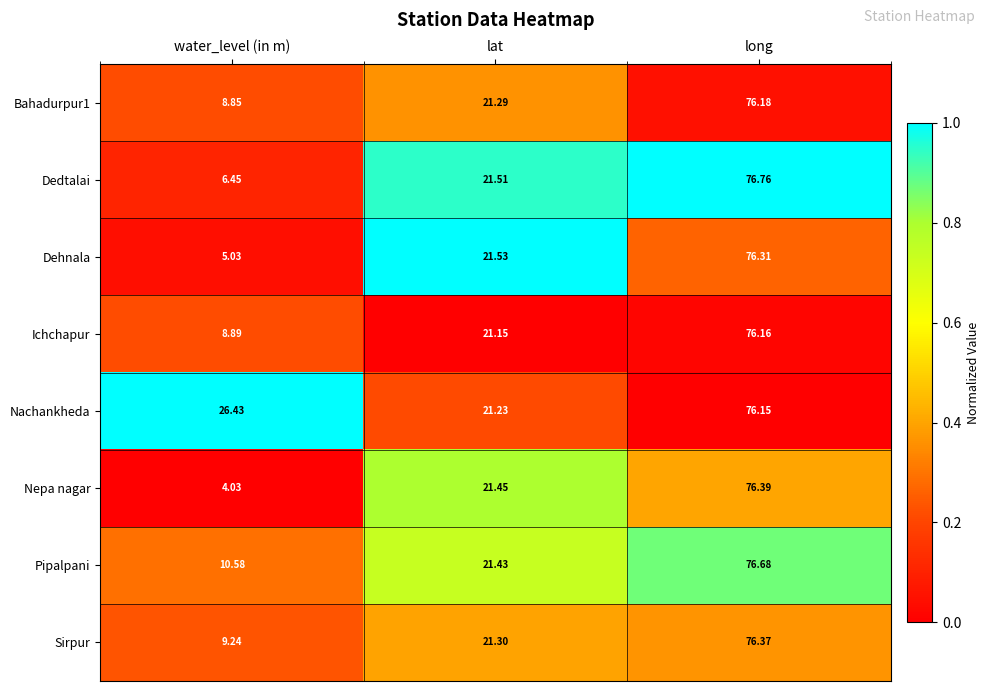

Where does the Nachankheda series first go above 26?

water_level (in m)